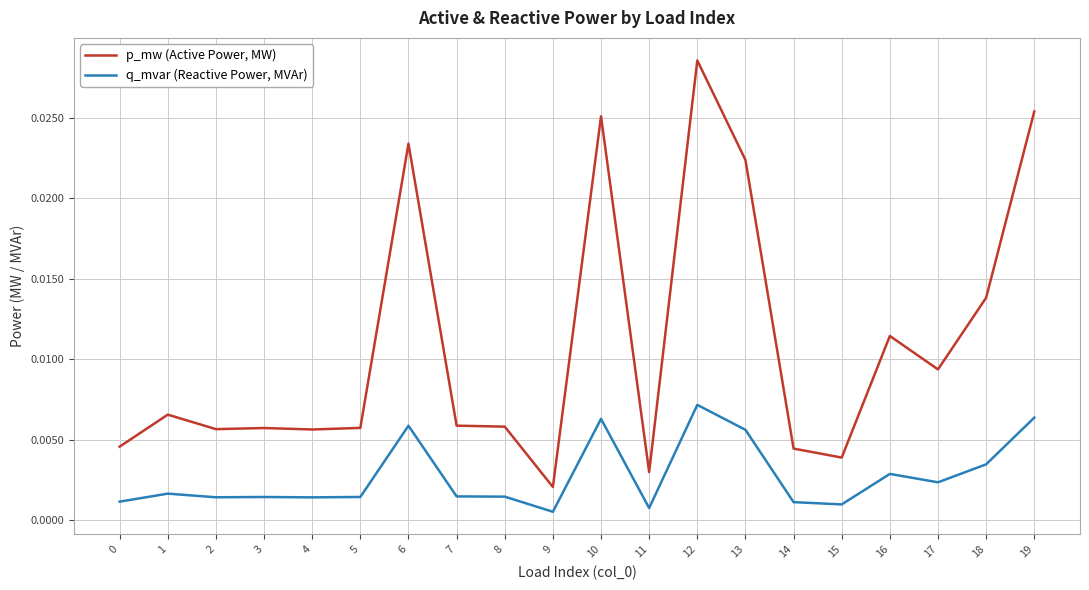

At which category does the chart reach its peak across all series?

12